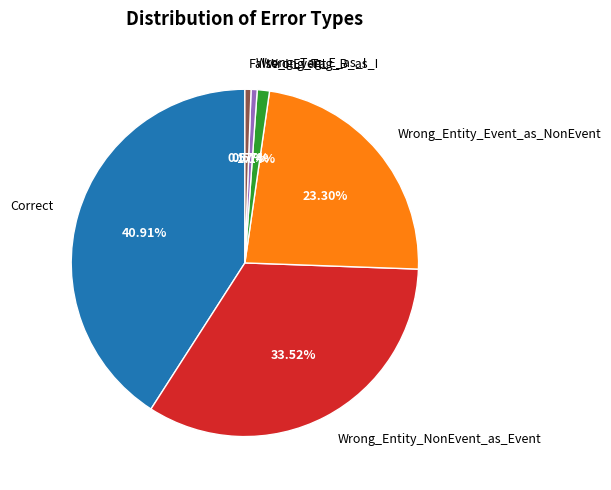

To the nearest percent, what is the difference between the largest and smallest slice percentages?

40%